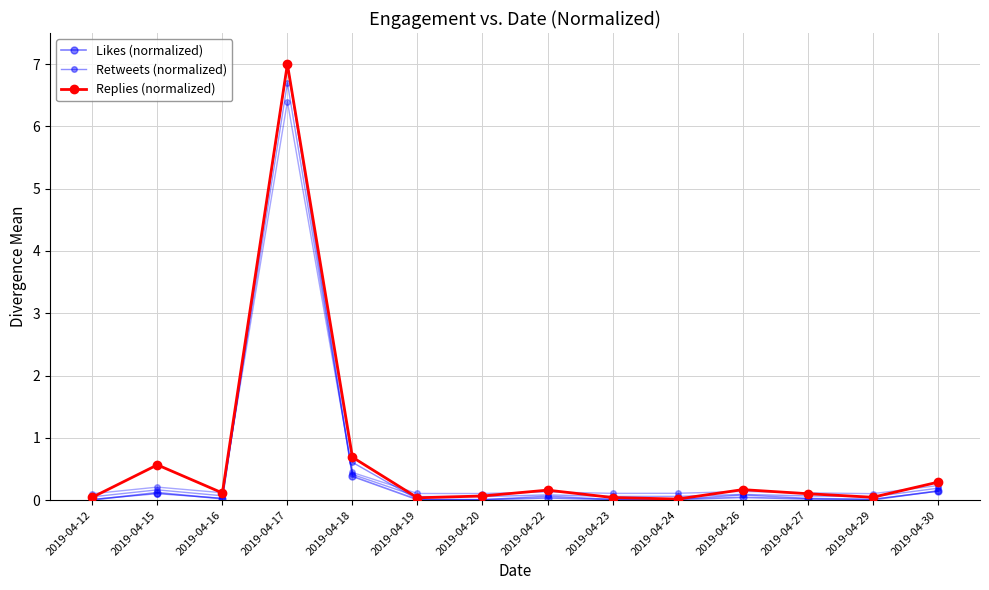

At which category is the sum across all series the highest?

2019-04-17